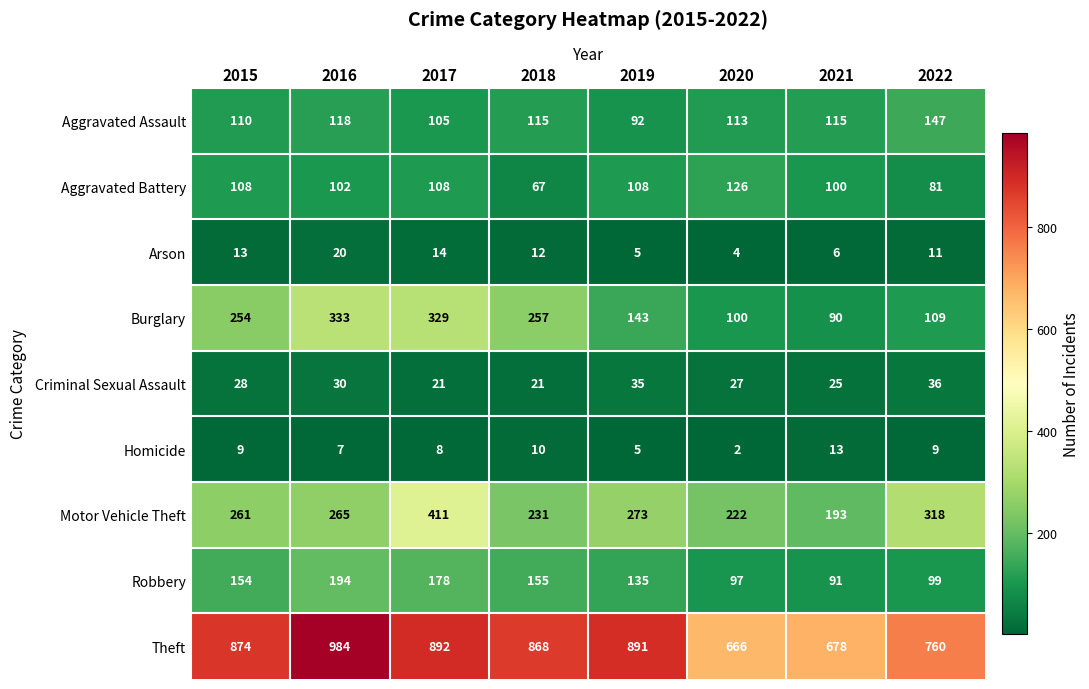

The Motor Vehicle Theft series shows 315 at 2020. True or false?

False